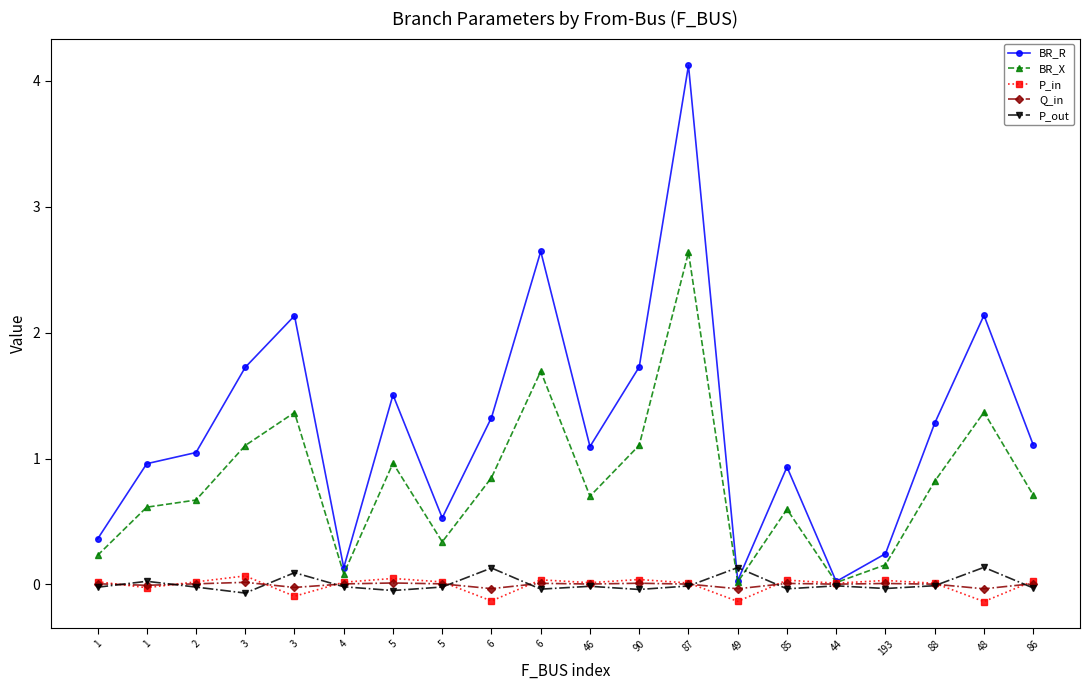

List the series in order of their peak value, highest first.

BR_R, BR_X, P_out, P_in, Q_in